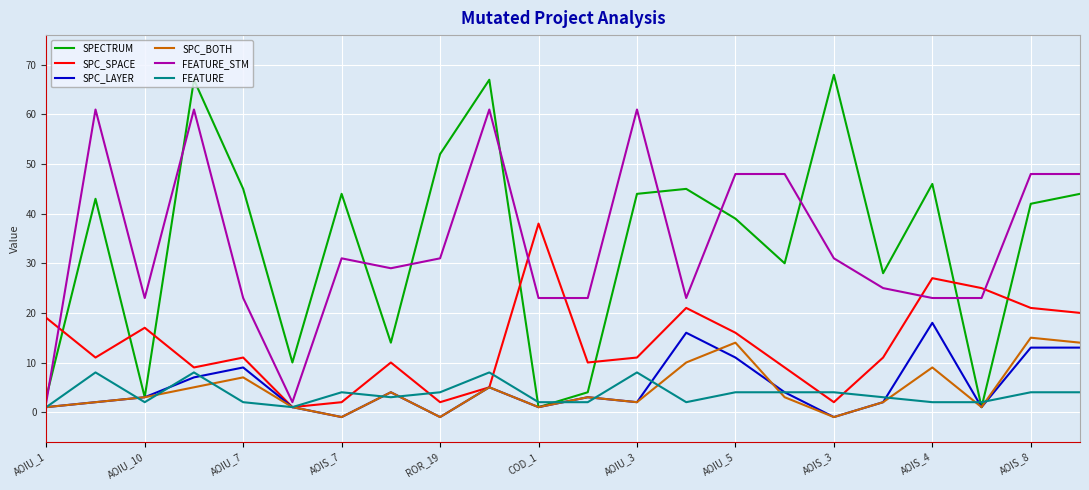

What is the maximum value shown in the chart?

68